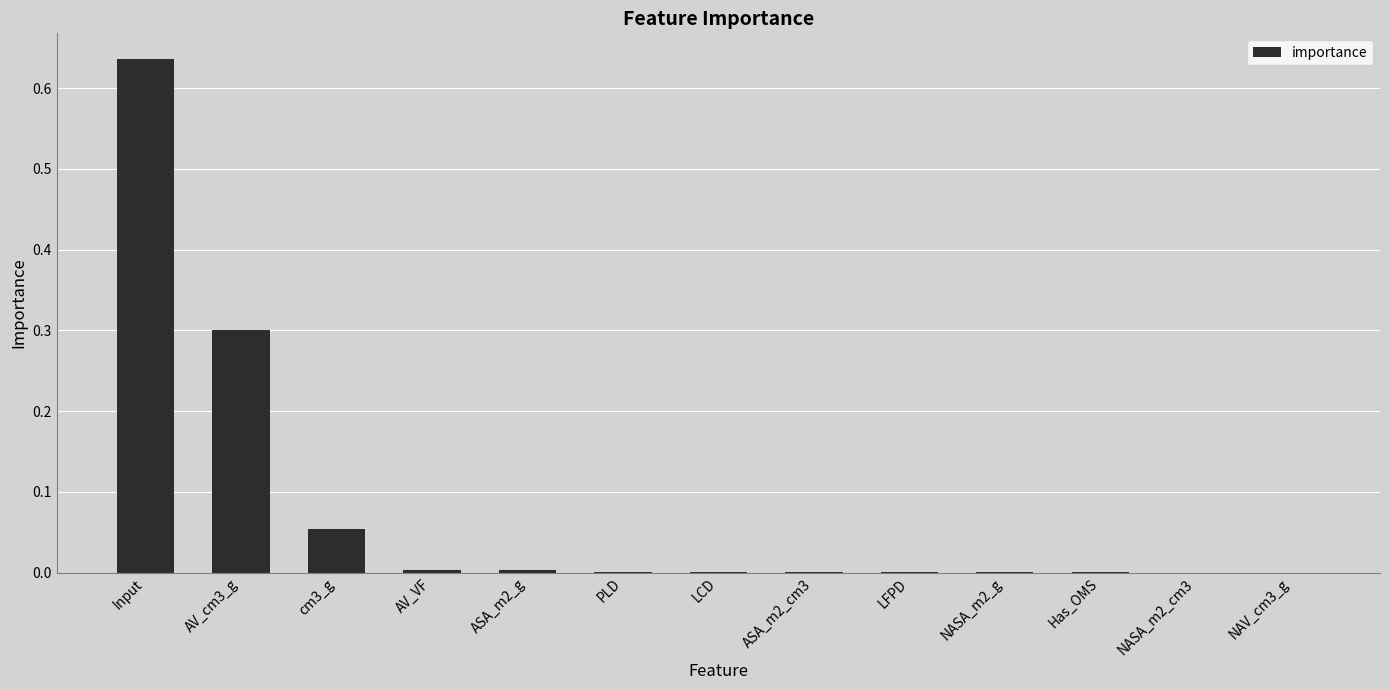

Which label corresponds to the largest value in the chart?

Input